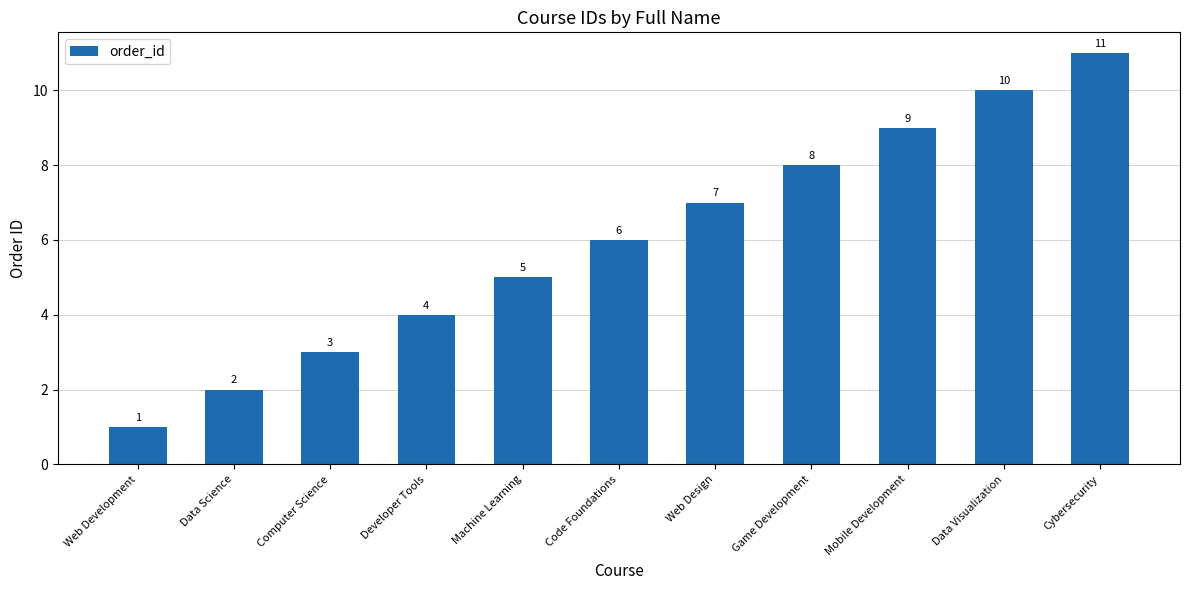

List the labels in order of value, smallest first.

Web Development, Data Science, Computer Science, Developer Tools, Machine Learning, Code Foundations, Web Design, Game Development, Mobile Development, Data Visualization, Cybersecurity